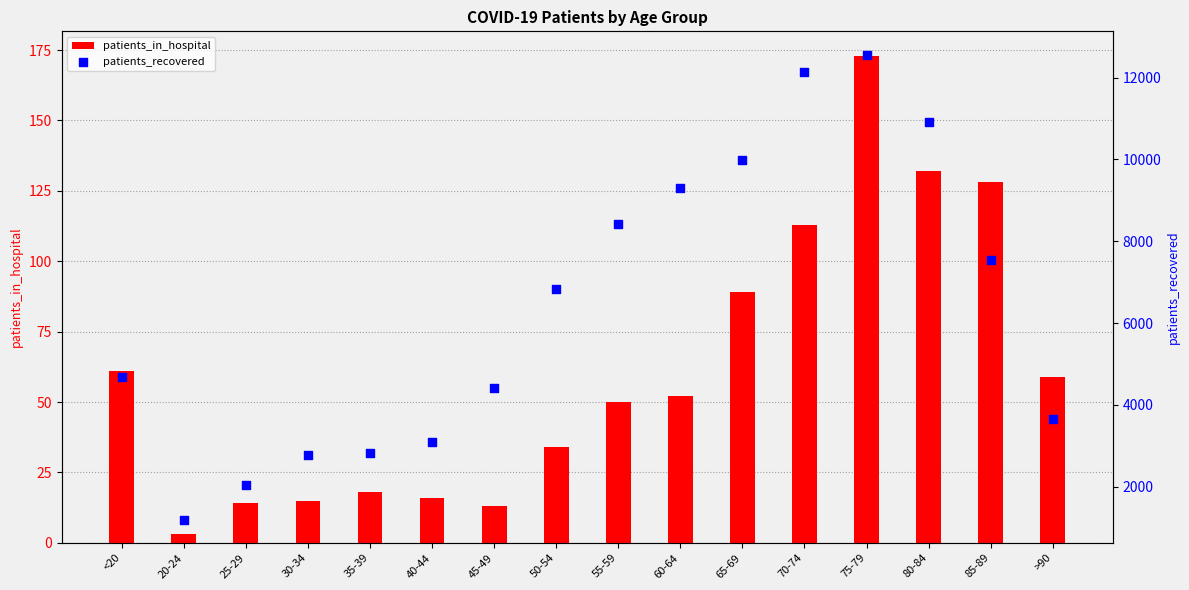

At how many categories does at least one series exceed 6640?

8